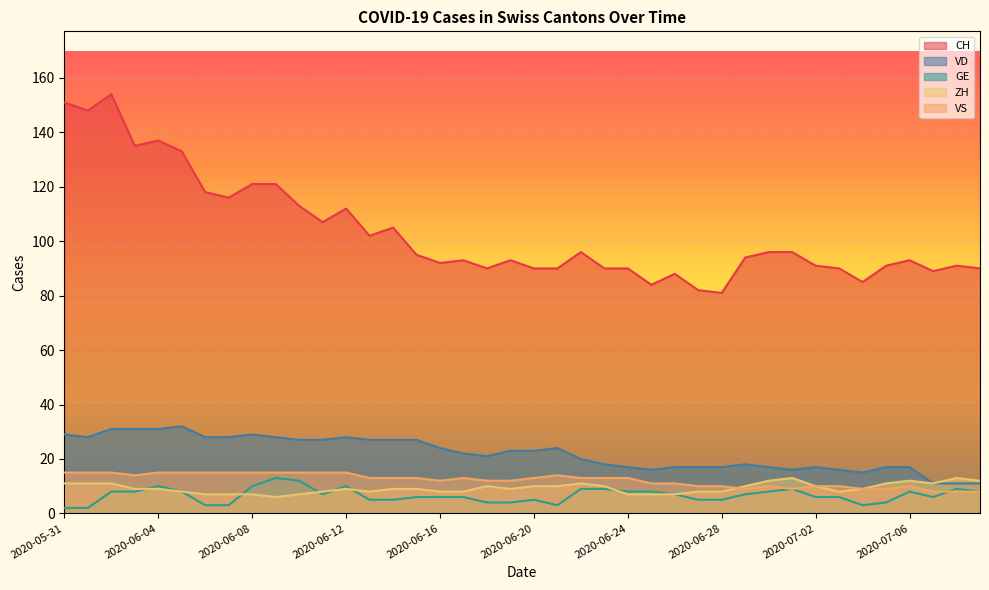

True or false: VS has a value of 3 at 2020-06-18.

False